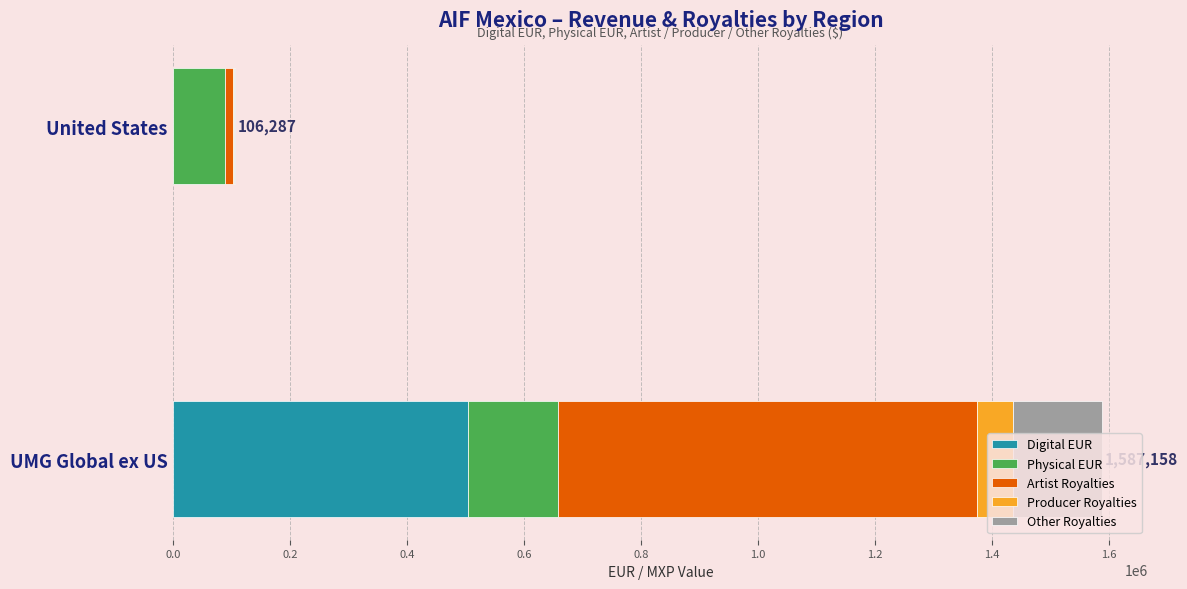

The value of Digital EUR at UMG Global ex US is 827617.5. True or false?

False